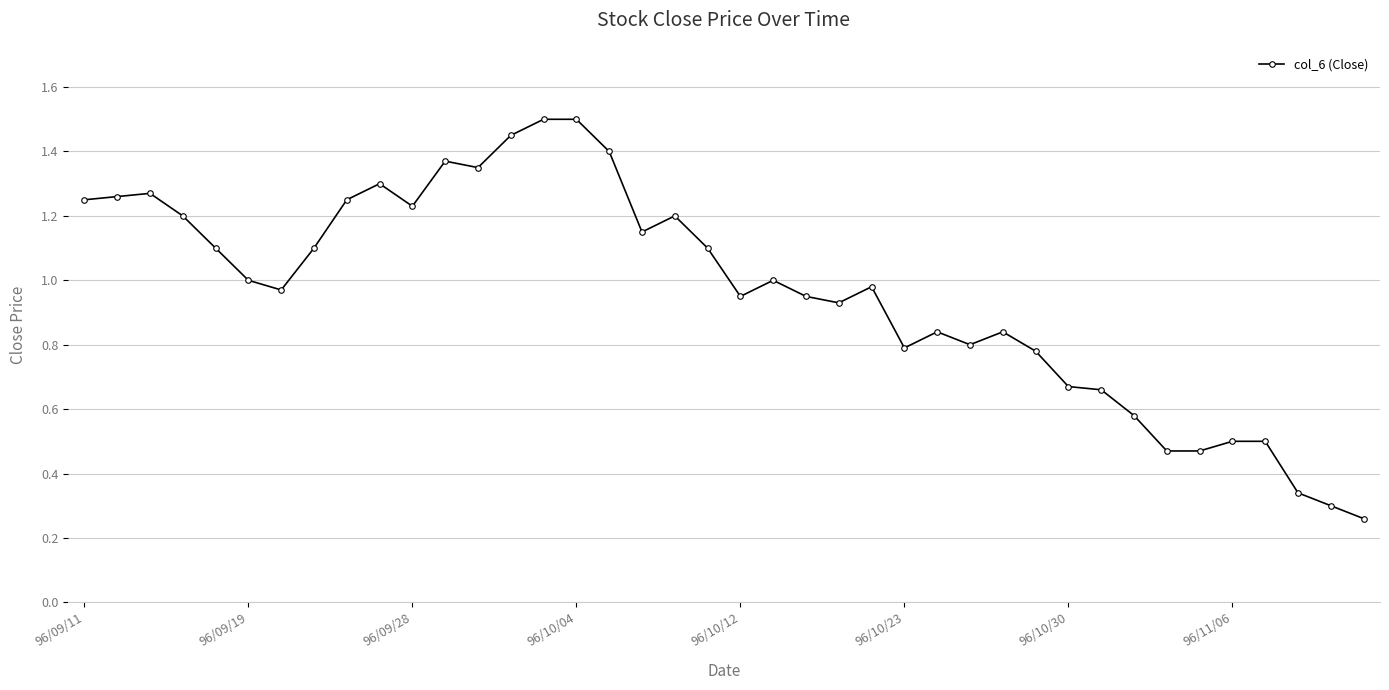

What is the sum of all values?

38.6